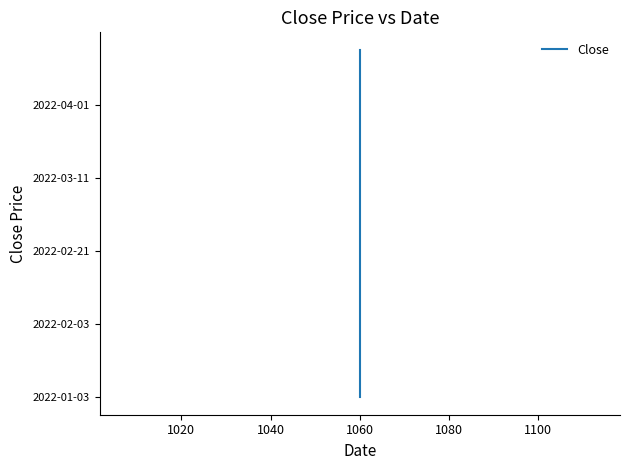

The value at 1060 is 6. True or false?

False